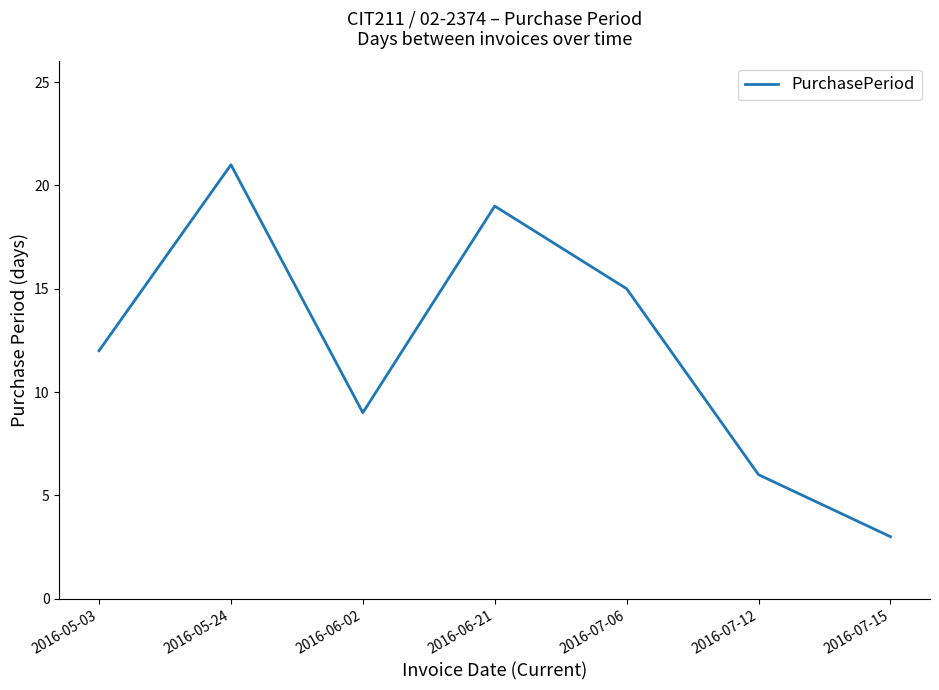

What position from the right is 2016-05-03?

7